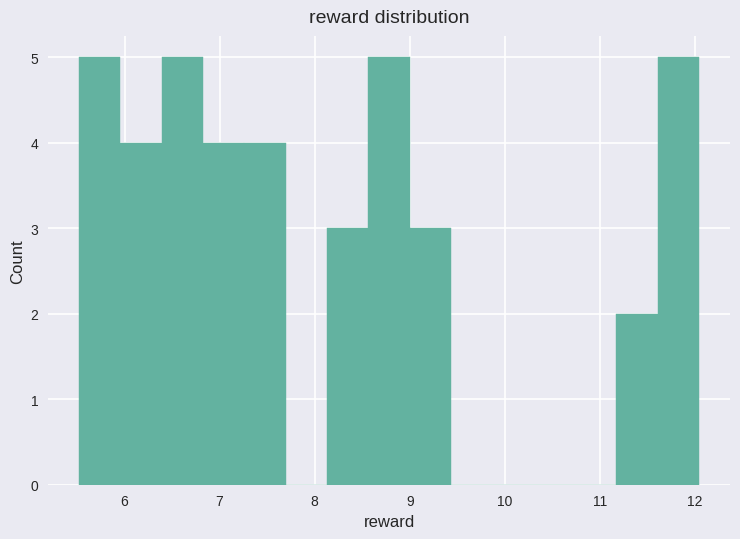

Reading left to right, transcribe this chart: for each bar, give the range it covers on the x-axis and its height. Neither the bar edges nor the heights are printed on the chart, so give them approximately, as read against the axes.

5.5 to 6.0: 5
6.0 to 6.4: 4
6.4 to 6.8: 5
6.8 to 7.3: 4
7.3 to 7.7: 4
7.7 to 8.1: 0
8.1 to 8.6: 3
8.6 to 9.0: 5
9.0 to 9.4: 3
9.4 to 9.9: 0
9.9 to 10.3: 0
10.3 to 10.7: 0
10.7 to 11.2: 0
11.2 to 11.6: 2
11.6 to 12.0: 5